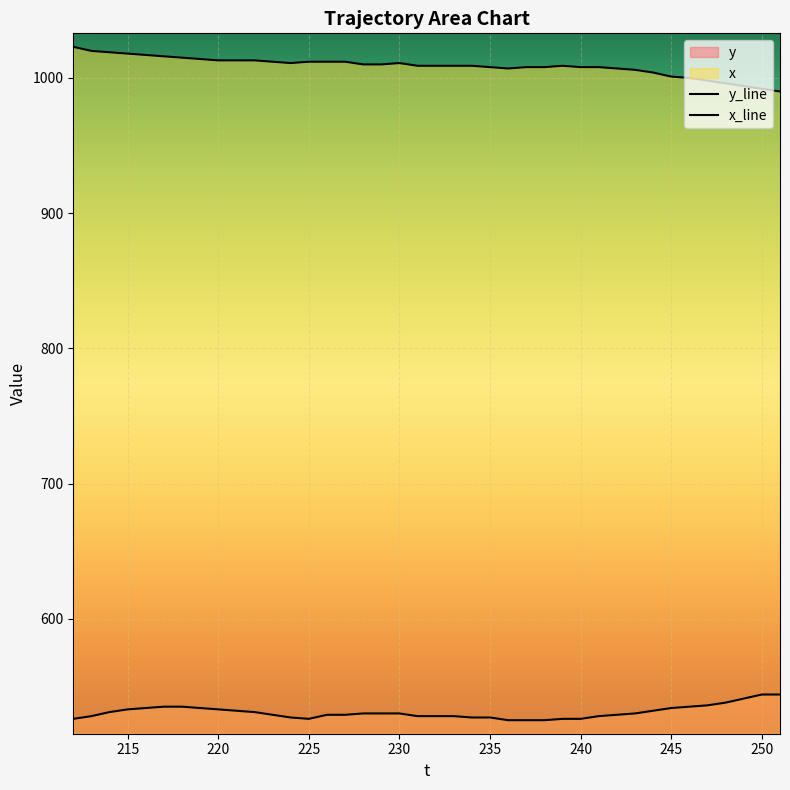

How many lines are shown in the chart?

2